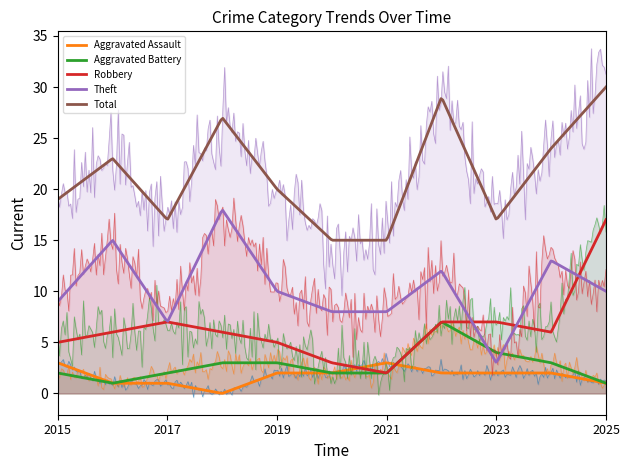

Which series has the largest total across all categories?

Total